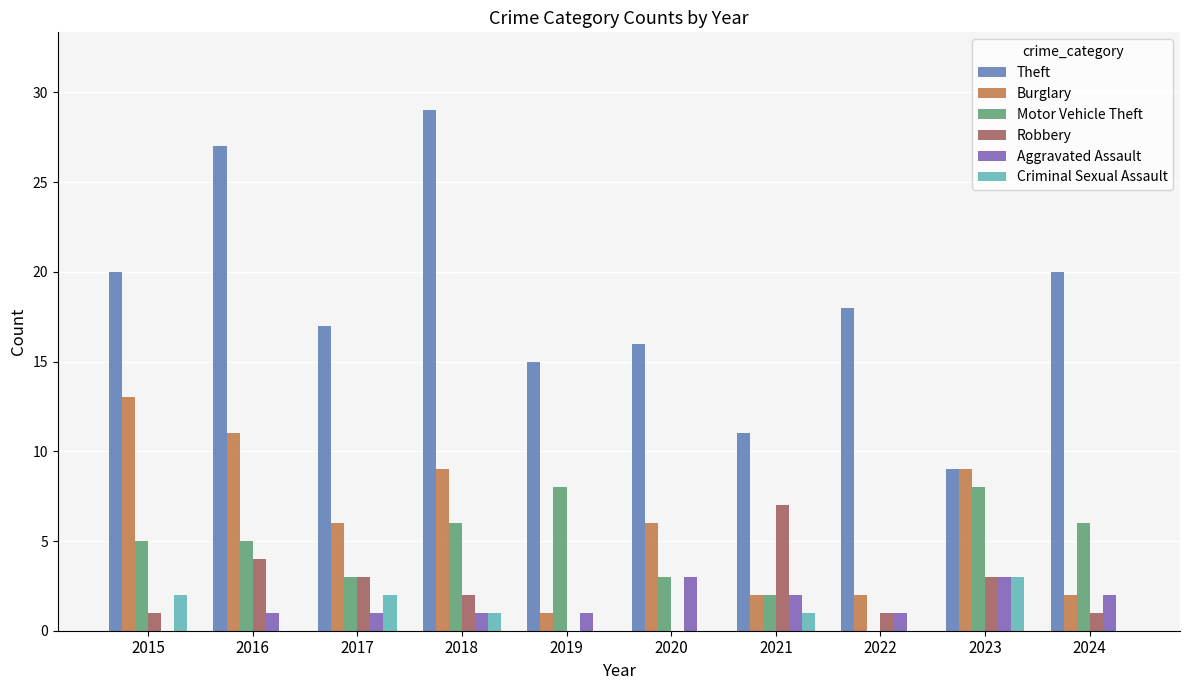

True or false: Theft has a value of 3 at 2020.

False